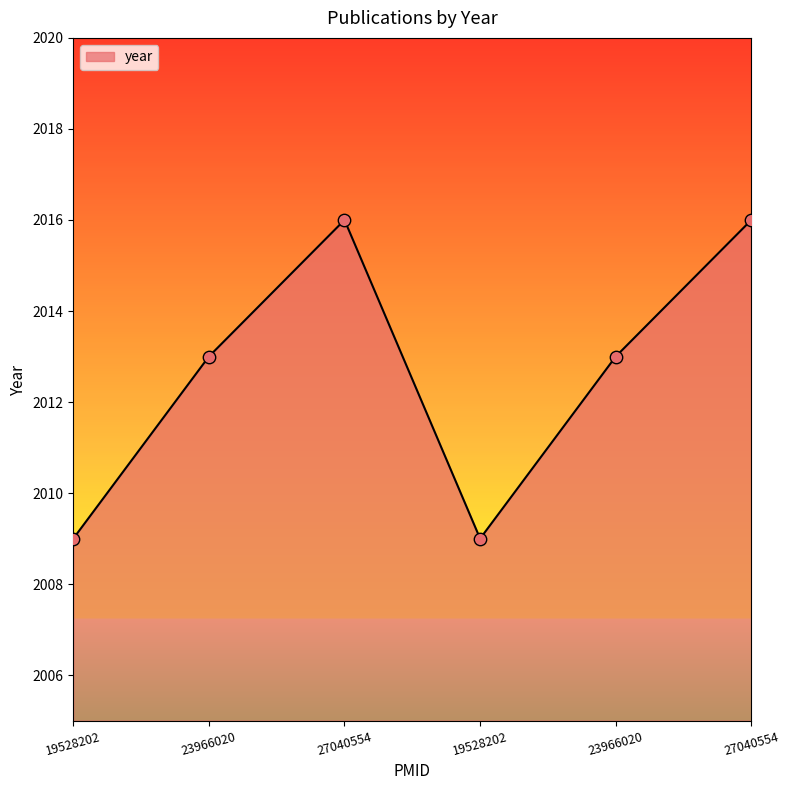

Approximately how many times larger is the value at 19528202 compared to 23966020?

1.0